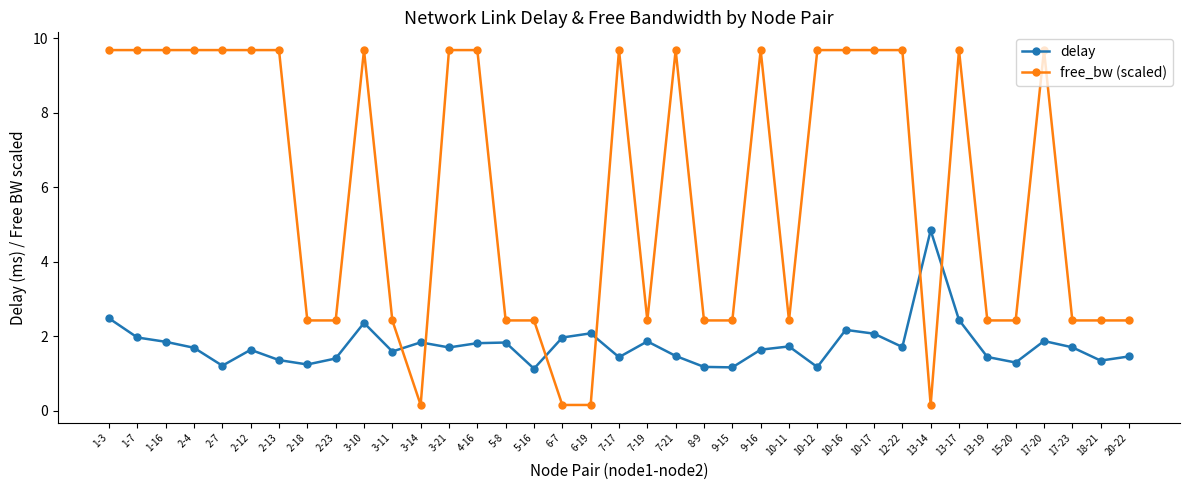

Which series changed the most between 2-4 and 17-20?

delay